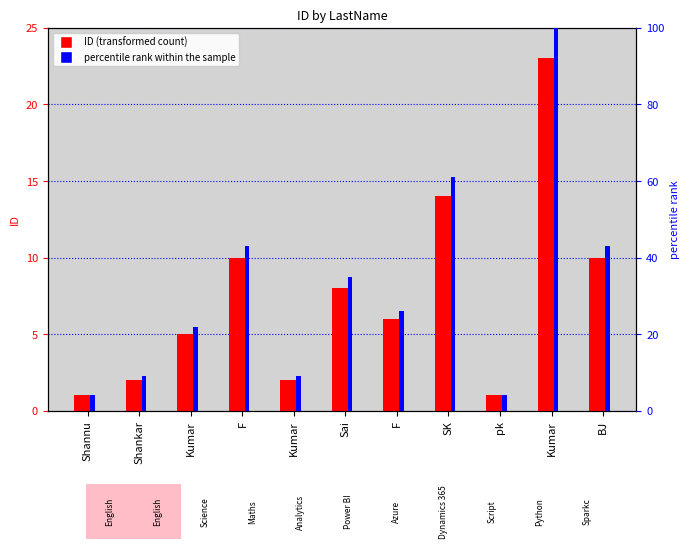

Reading left to right, transcribe all the data shown in this chart.

ID (count): Shannu=1	Shankar=2	Kumar=5	F=10	Kumar=2	Sai=8	F=6	SK=14	pk=1	Kumar=23	BJ=10
percentile rank within the sample: Shannu=4	Shankar=9	Kumar=22	F=43	Kumar=9	Sai=35	F=26	SK=61	pk=4	Kumar=100	BJ=43